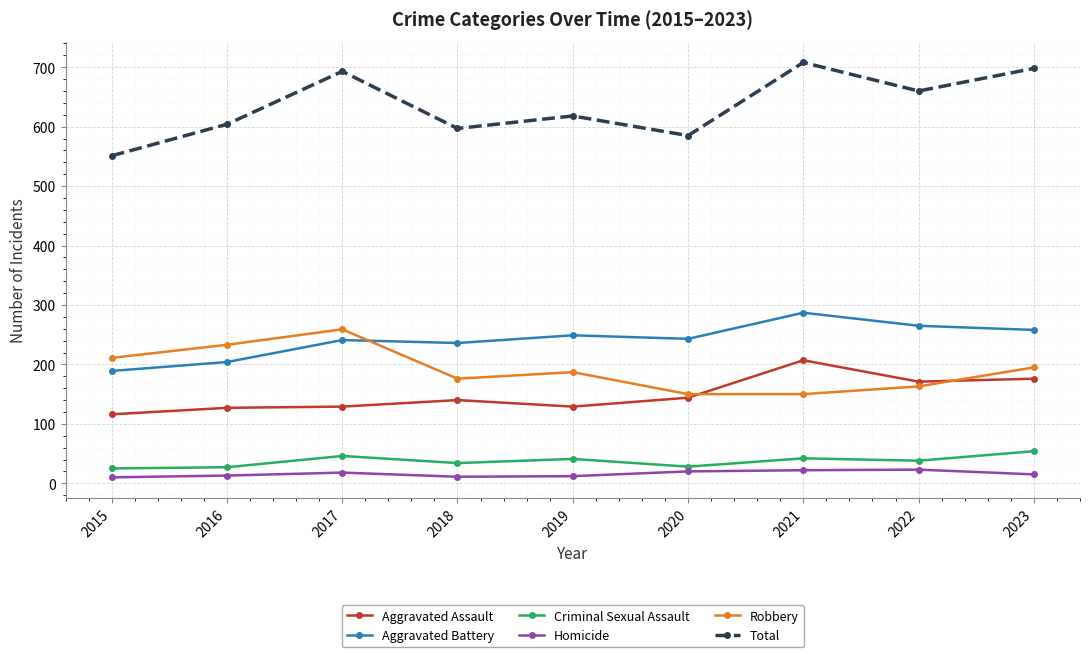

Where does the Homicide series first go above 15?

2017